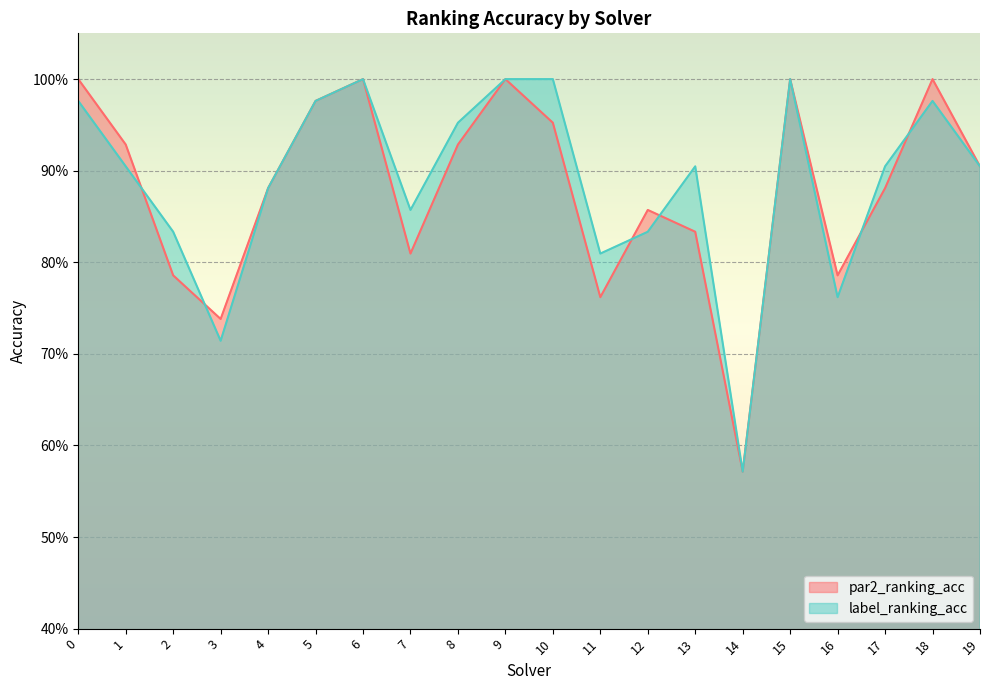

How many lines are shown in the chart?

2